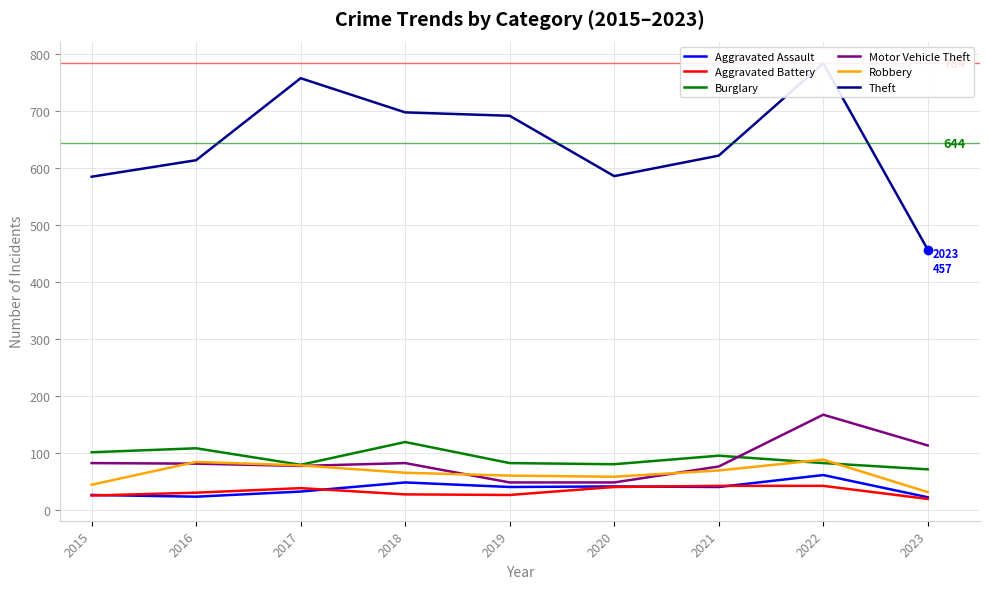

What is the difference between the highest and lowest values at 2019?

666